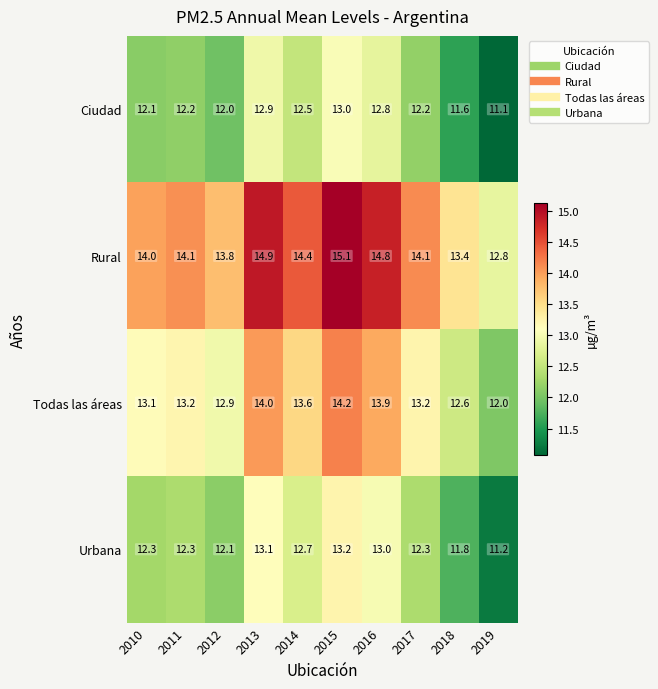

The Ciudad series shows 18.7 at 2013. True or false?

False